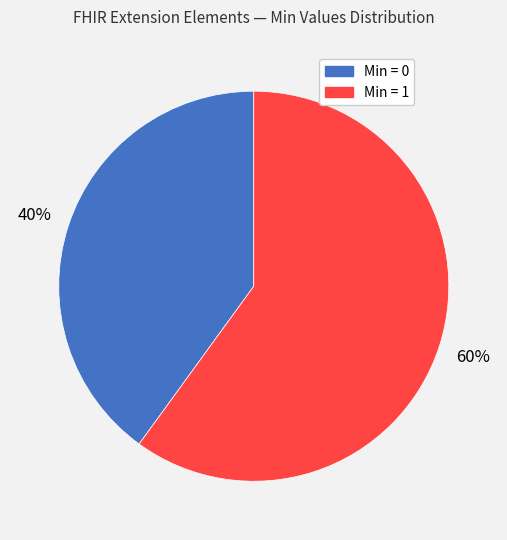

To the nearest percent, what is the difference between the largest and smallest slice percentages?

20%